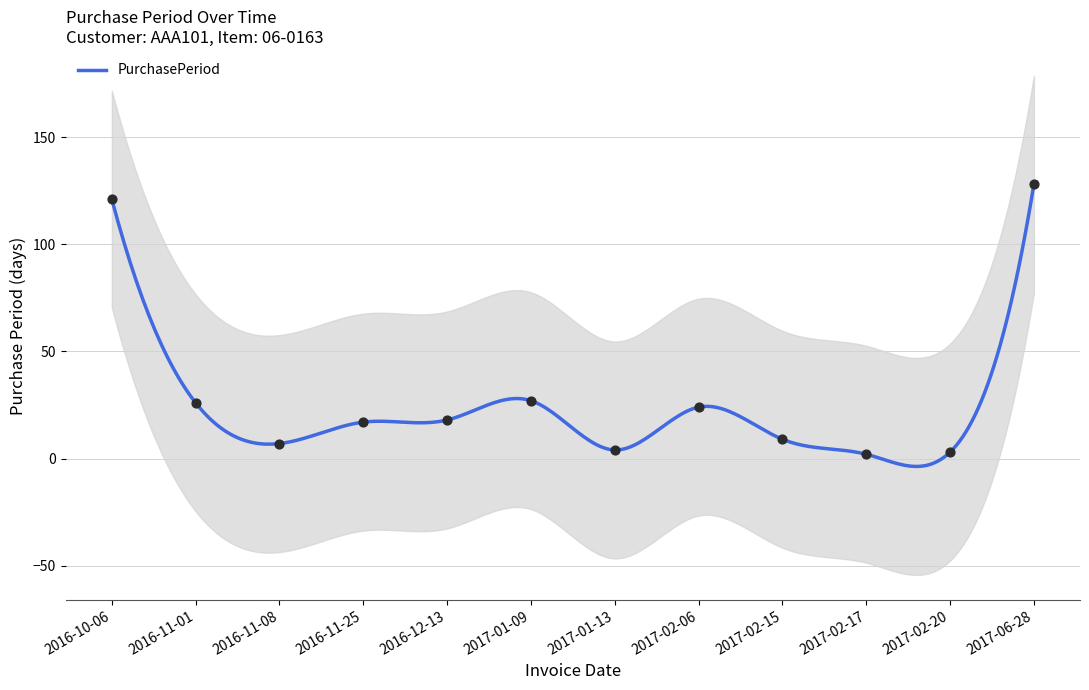

What is the change in value from 2017-01-13 to 2017-02-20?

-1